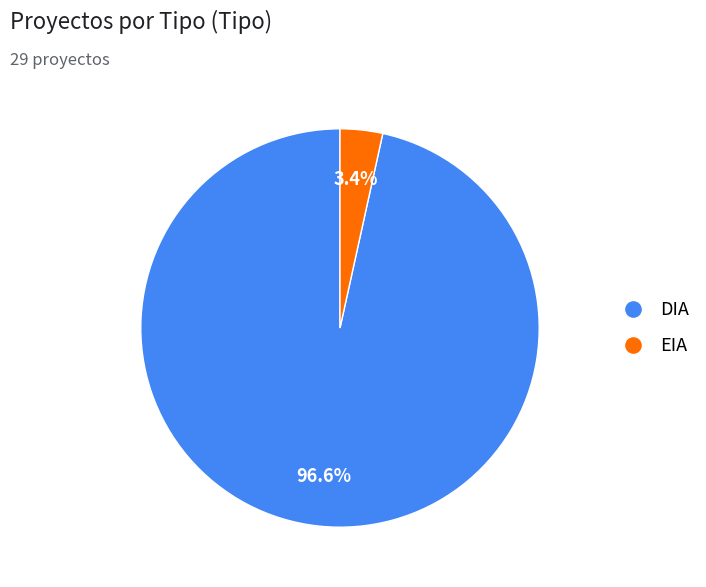

Is it true that EIA is 3% of the pie?

True